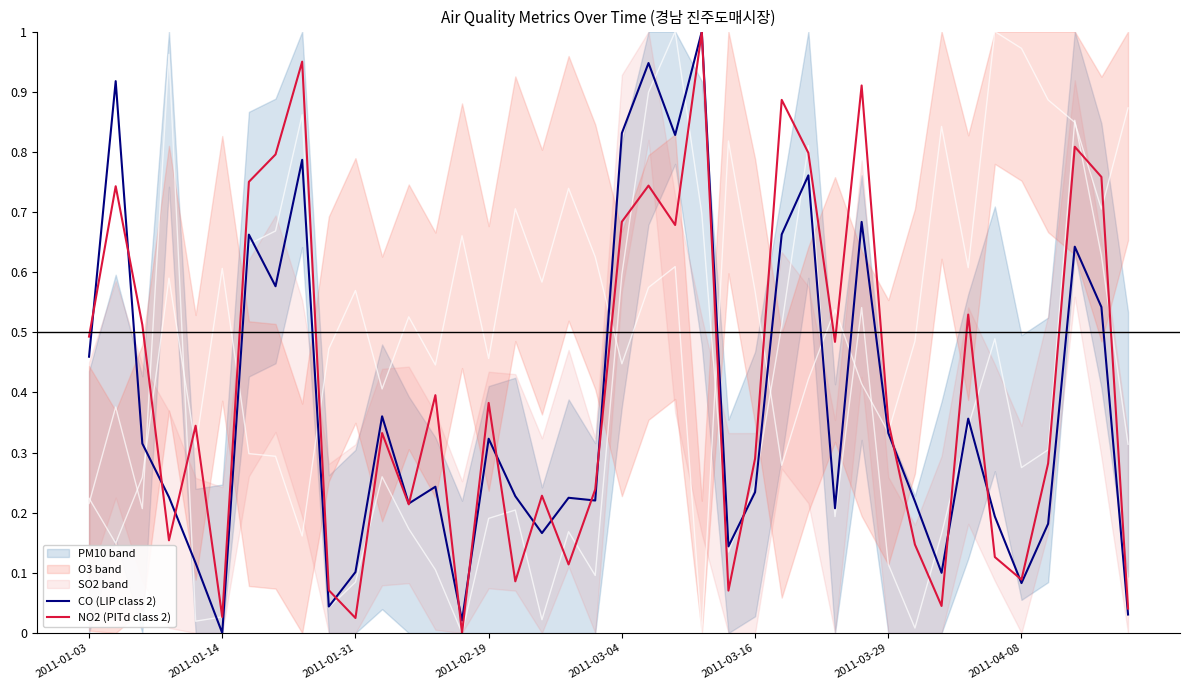

Reading right to left, transcribe all the data shown in this chart.

CO (LIP class 2): 0.0	0.5	0.6	0.2	0.1	0.2	0.4	0.1	0.2	0.3	0.7	0.2	0.8	0.7	0.2	0.1	1.0	0.8	0.9	0.8	0.2	0.2	0.2	0.2	0.3	0.0	0.2	0.2	0.4	0.1	0.0	0.8	0.6	0.7	0.0	0.1	0.2	0.3	0.9	0.5
NO2 (PITd class 2): 0.0	0.8	0.8	0.3	0.1	0.1	0.5	0.0	0.1	0.4	0.9	0.5	0.8	0.9	0.3	0.1	1.0	0.7	0.7	0.7	0.2	0.1	0.2	0.1	0.4	0.0	0.4	0.2	0.3	0.0	0.1	0.9	0.8	0.8	0.0	0.3	0.2	0.5	0.7	0.5